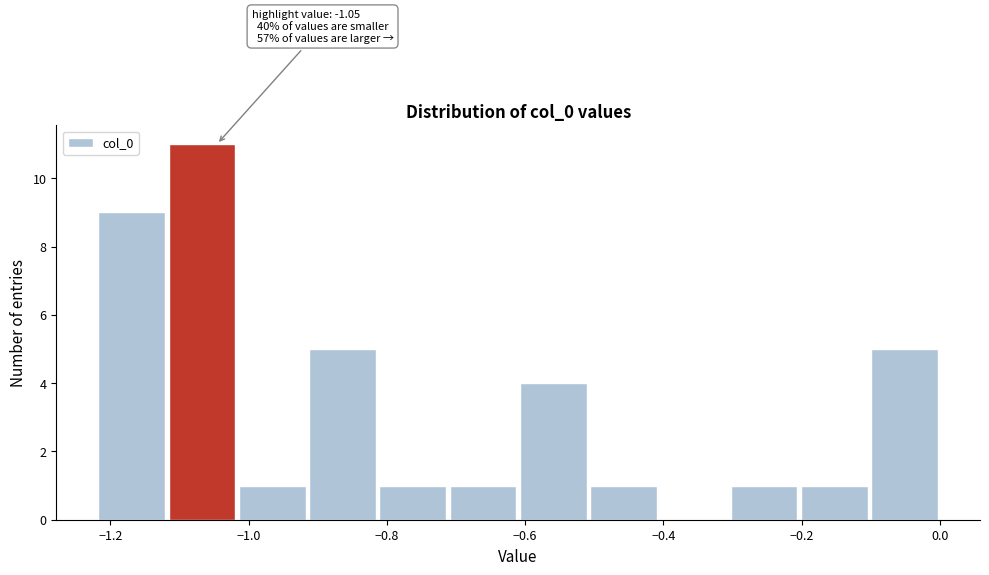

Which range on the x-axis has the tallest bar?

-1.12 to -1.02